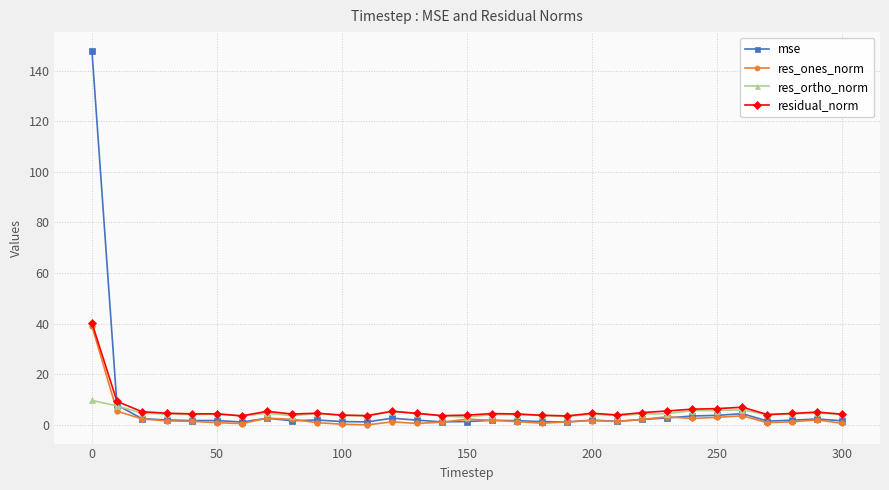

What is the maximum value shown in the chart?

147.8